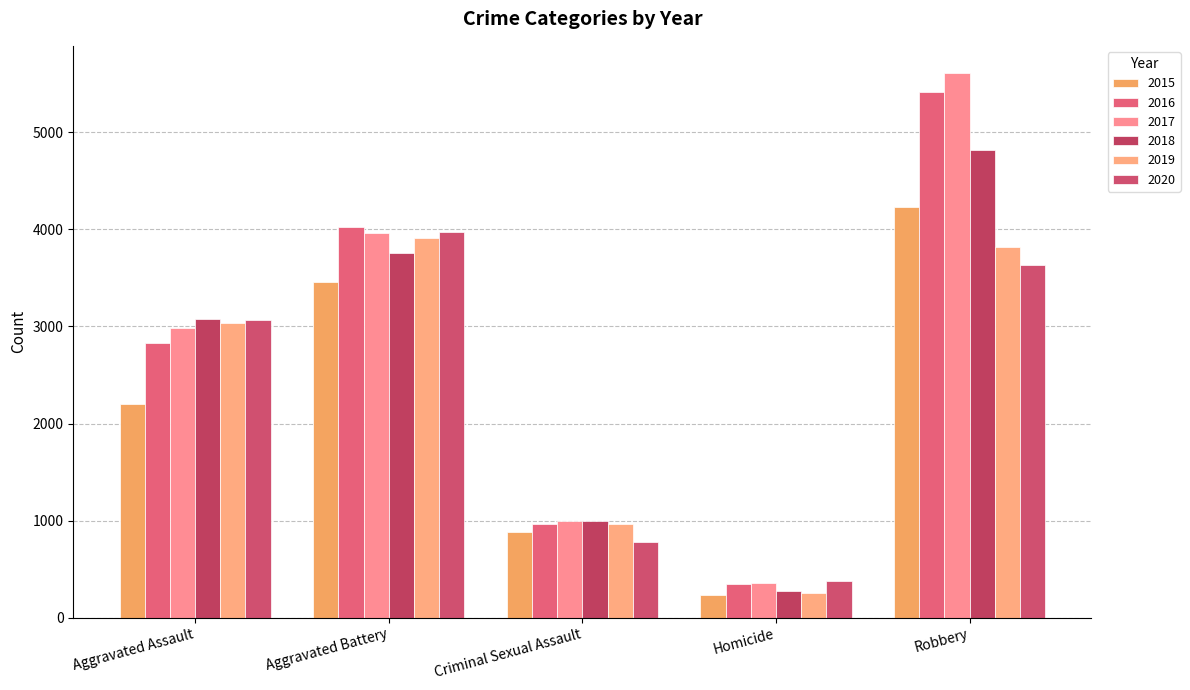

Reading left to right, transcribe all the data shown in this chart.

2015: 2202	3455	887	237	4234
2016: 2830	4024	964	347	5415
2017: 2986	3966	995	353	5610
2018: 3073	3760	991	273	4819
2019: 3036	3910	968	257	3819
2020: 3068	3973	777	376	3634